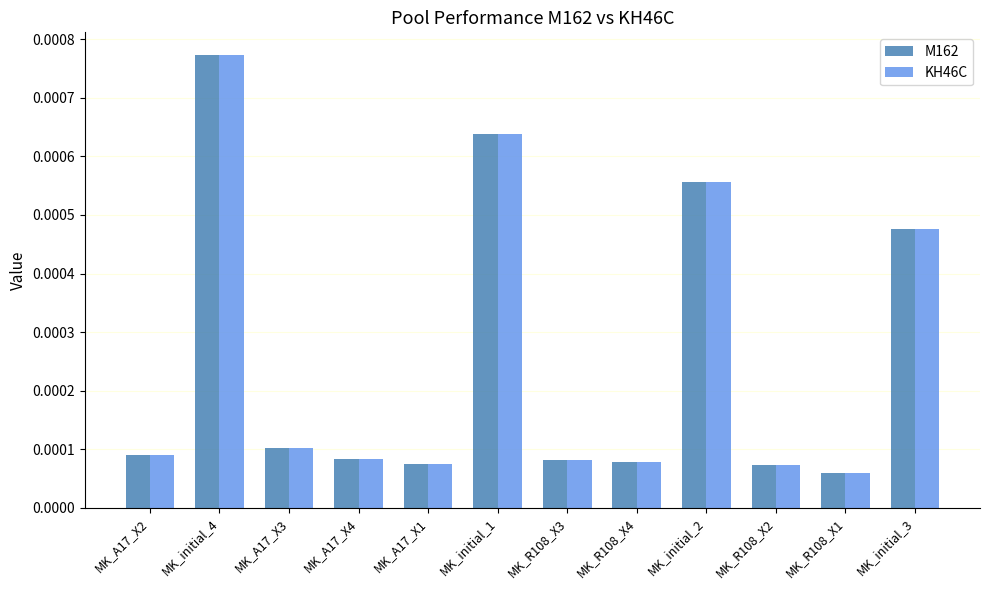

At which category is the sum across all series the highest?

MK_initial_4